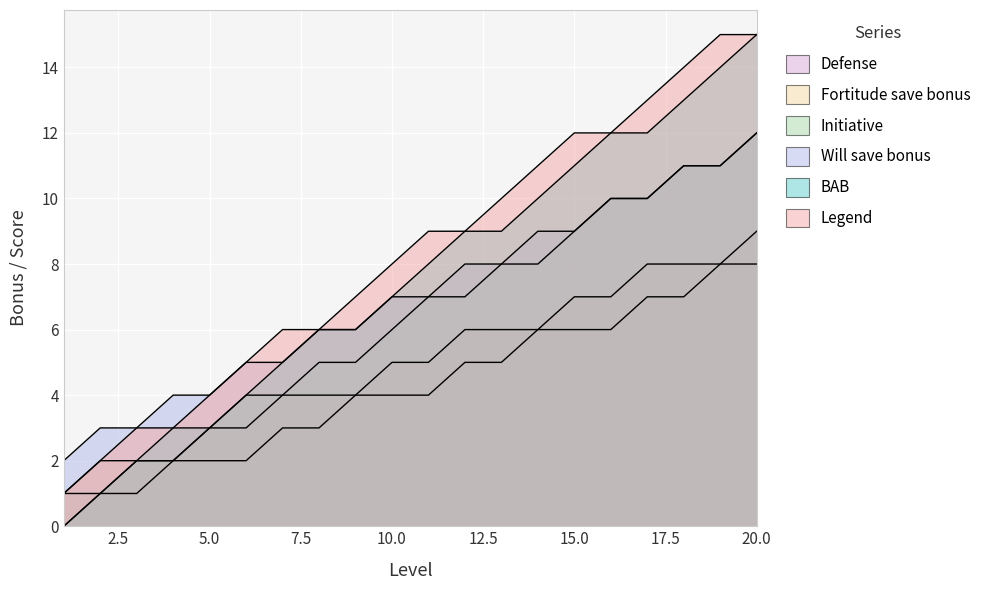

Rank the series at 14 from highest to lowest value.

Legend, BAB, Will_save_bonus, Initiative, Fortitude_save_bonus, Defense